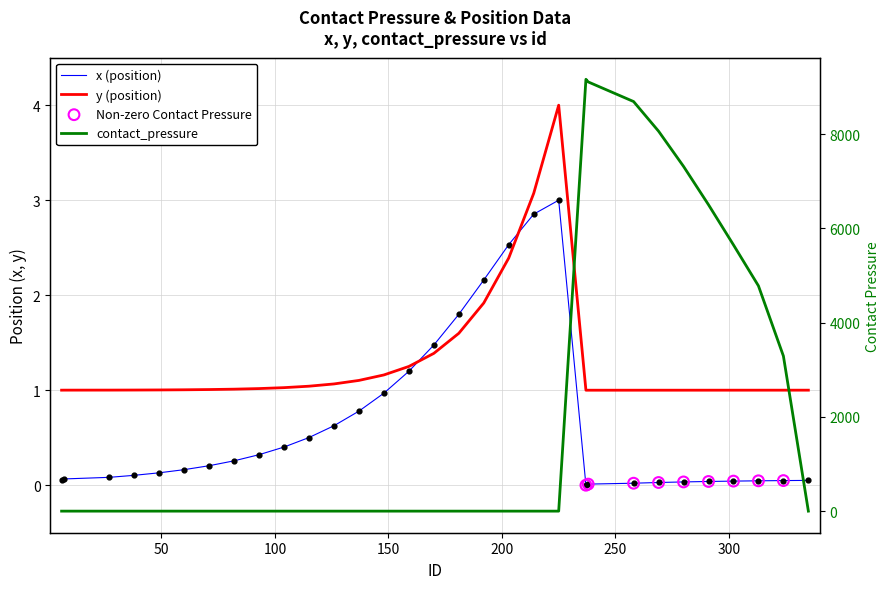

Which series has the widest spread of Y values?

contact_pressure